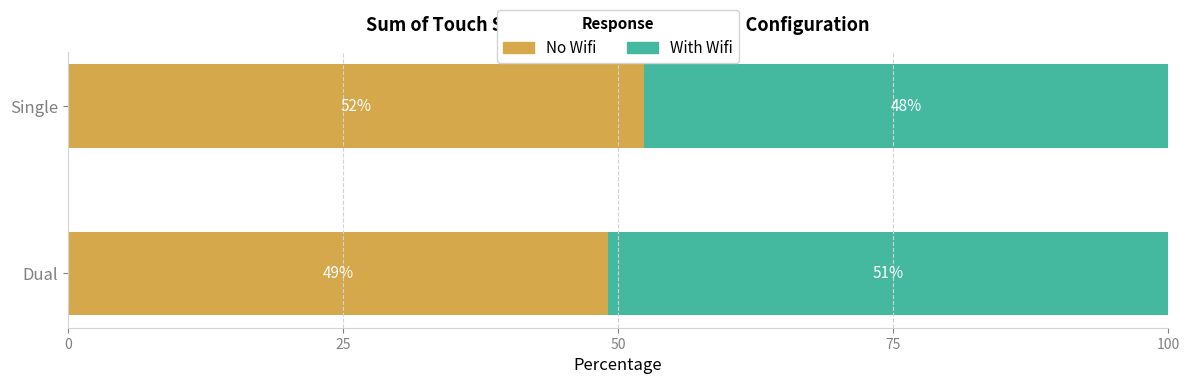

The No Wifi series shows 31.5 at Dual. True or false?

False